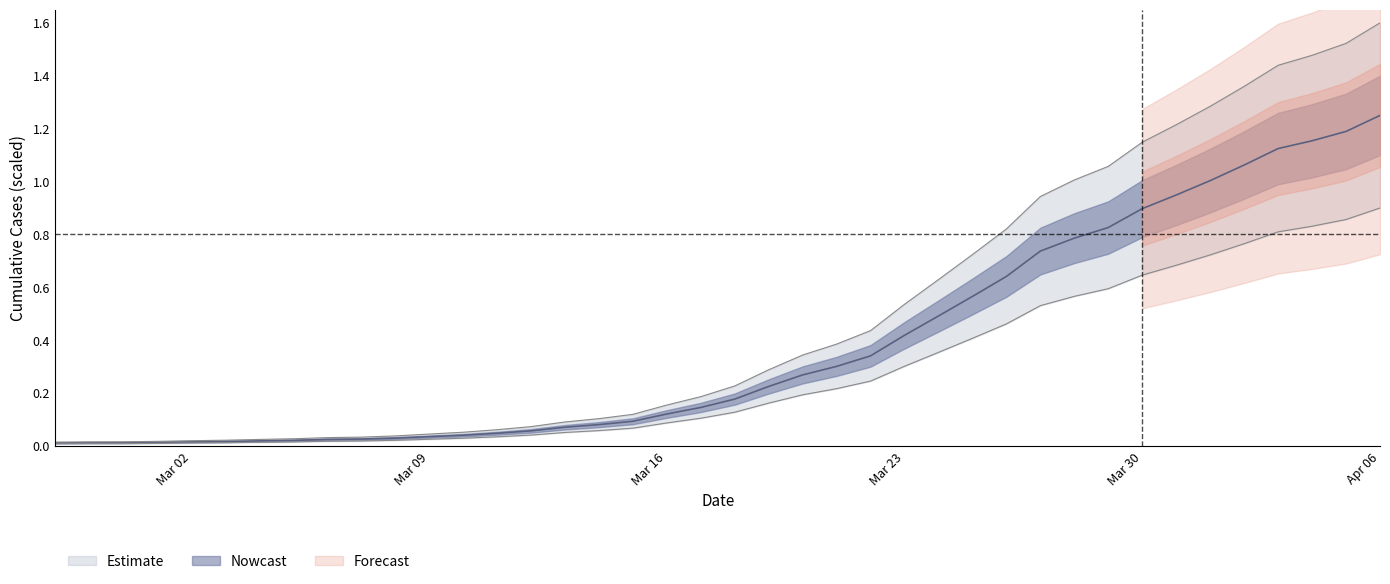

Is it true that the value at 2020-03-26 is 0.6?

True